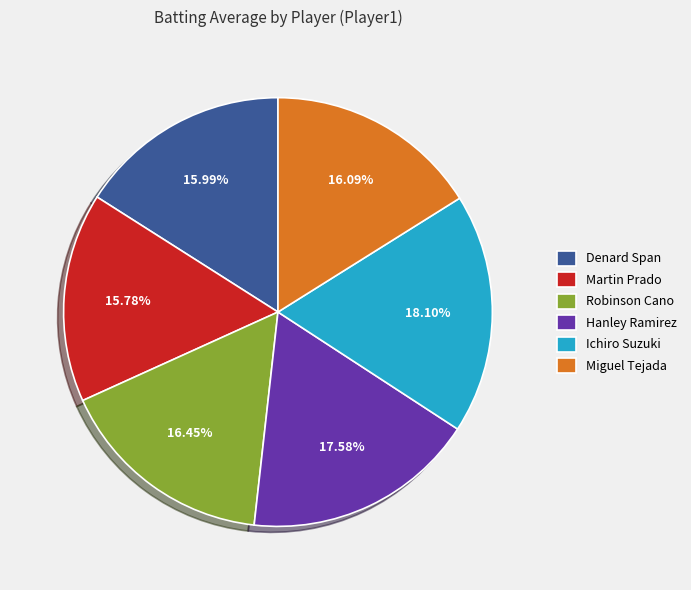

True or false: Miguel Tejada accounts for 16% of the total.

True